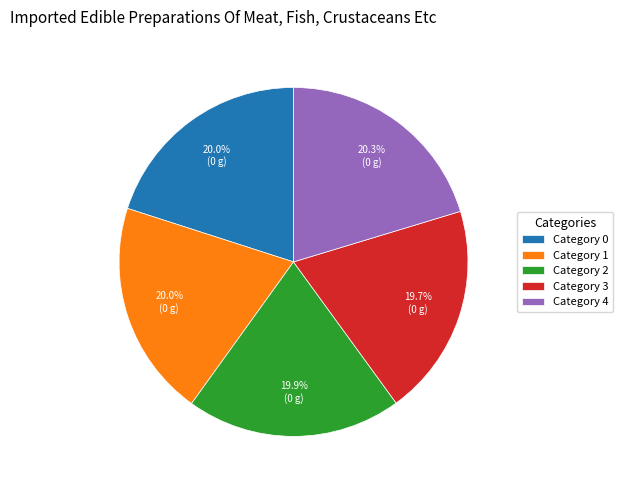

To the nearest percent, what is the difference between the largest and smallest slice percentages?

1%